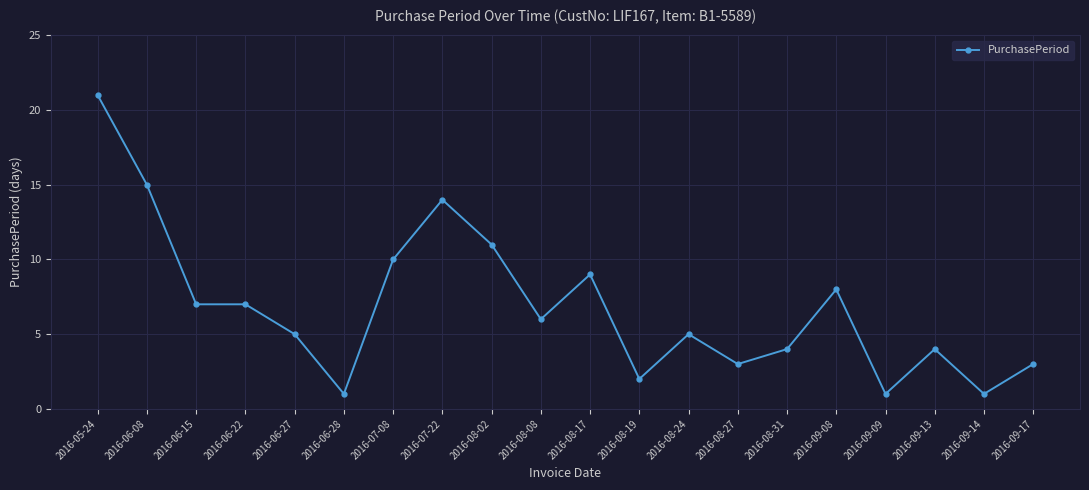

What is the change in value from 2016-06-15 to 2016-09-17?

-4